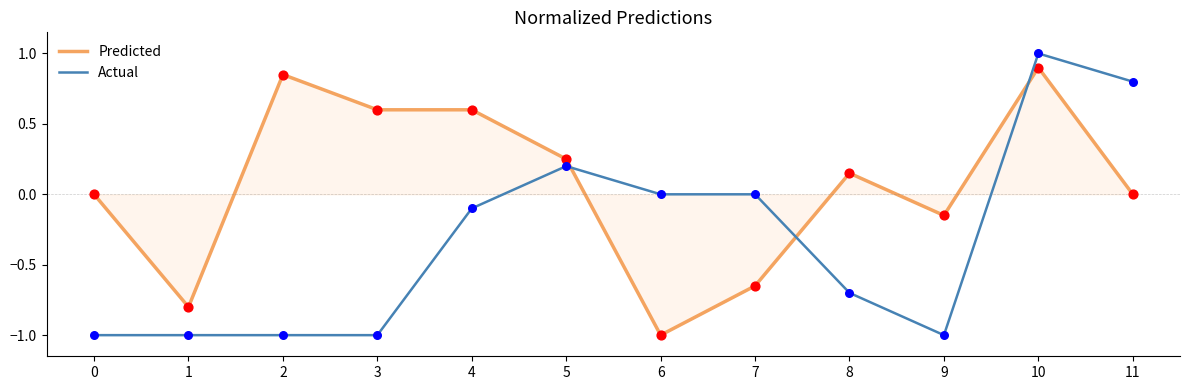

Which series has the largest total across all categories?

Predicted